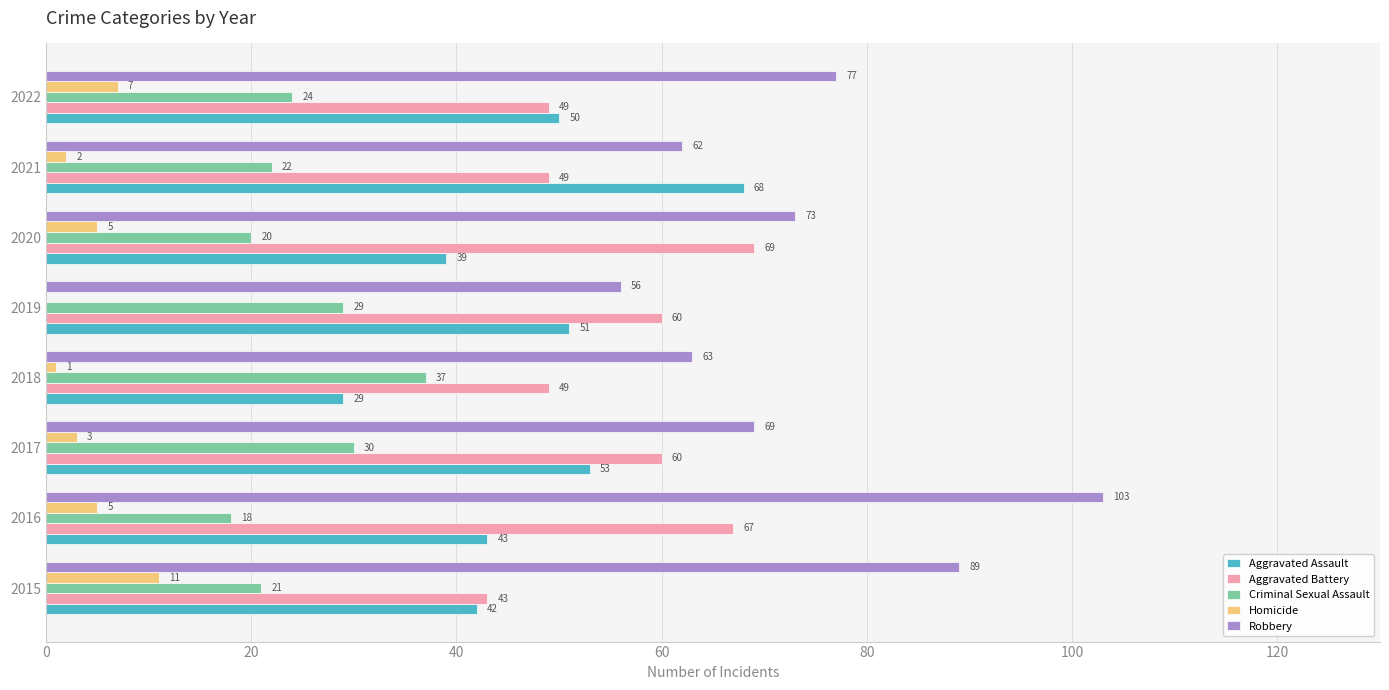

At which category is the sum across all series the highest?

2016